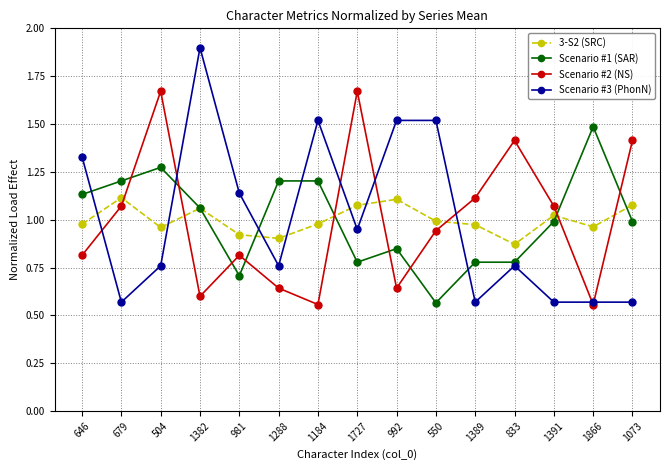

Which category has the highest value across all series?

1382